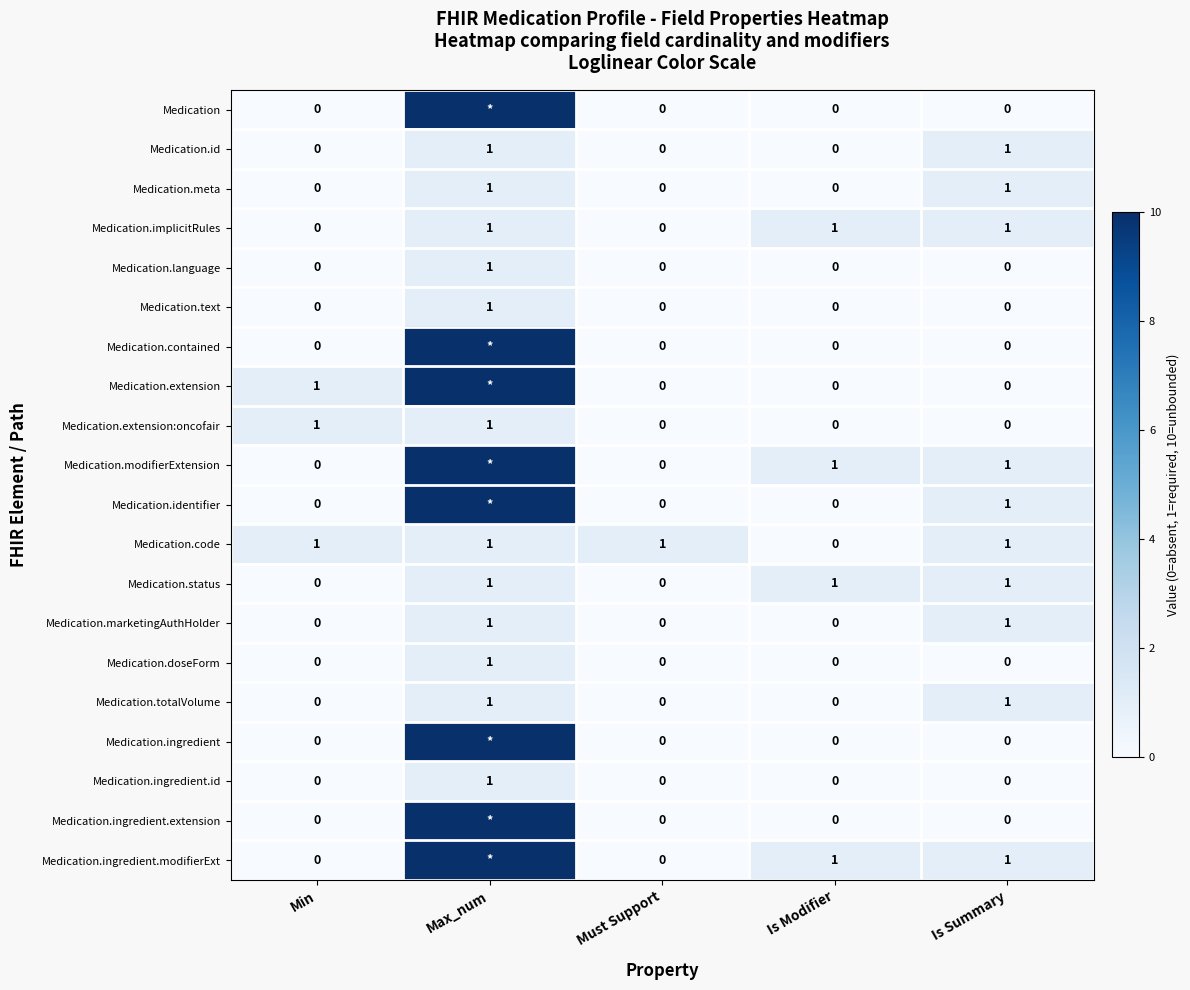

What is the sum of all Medication.meta values?

2